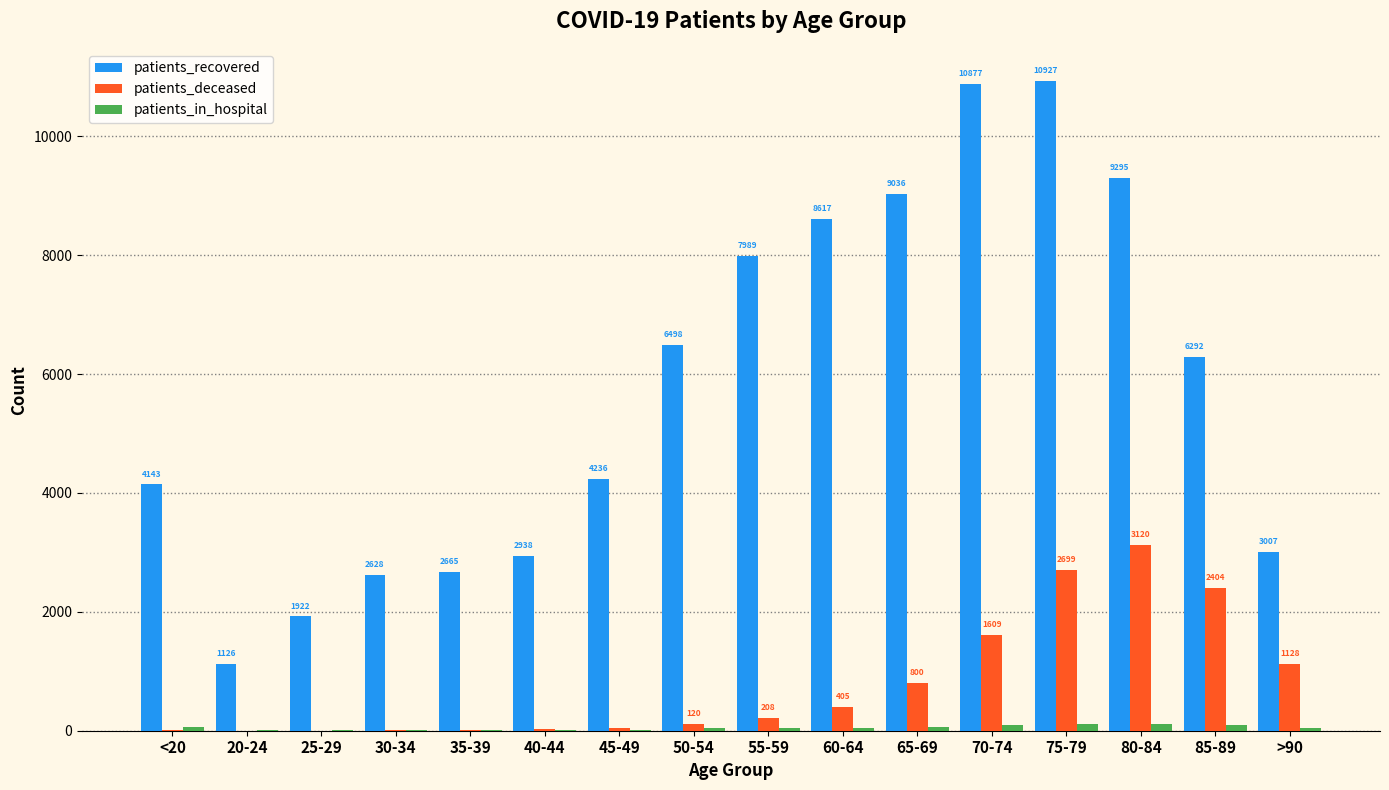

Between <20 and 30-34, which series saw the biggest shift?

patients_recovered